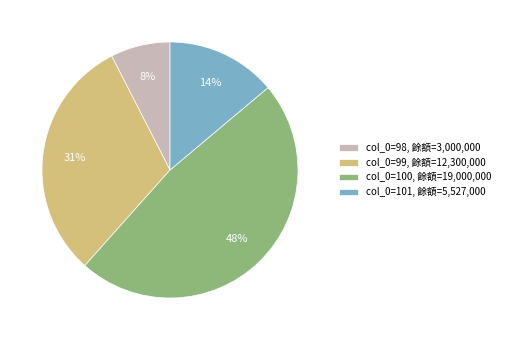

How many slices are in this pie chart?

4